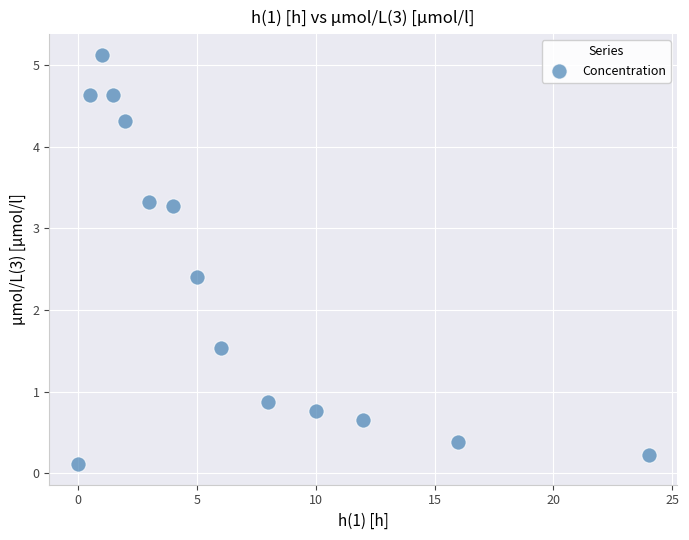

What is the range of X values (max minus min)?

24.0